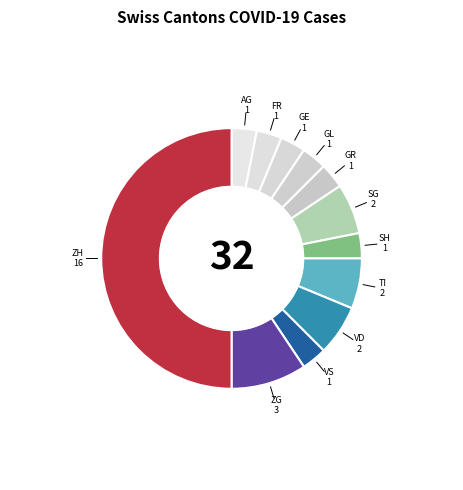

How many segments does this pie chart have?

12